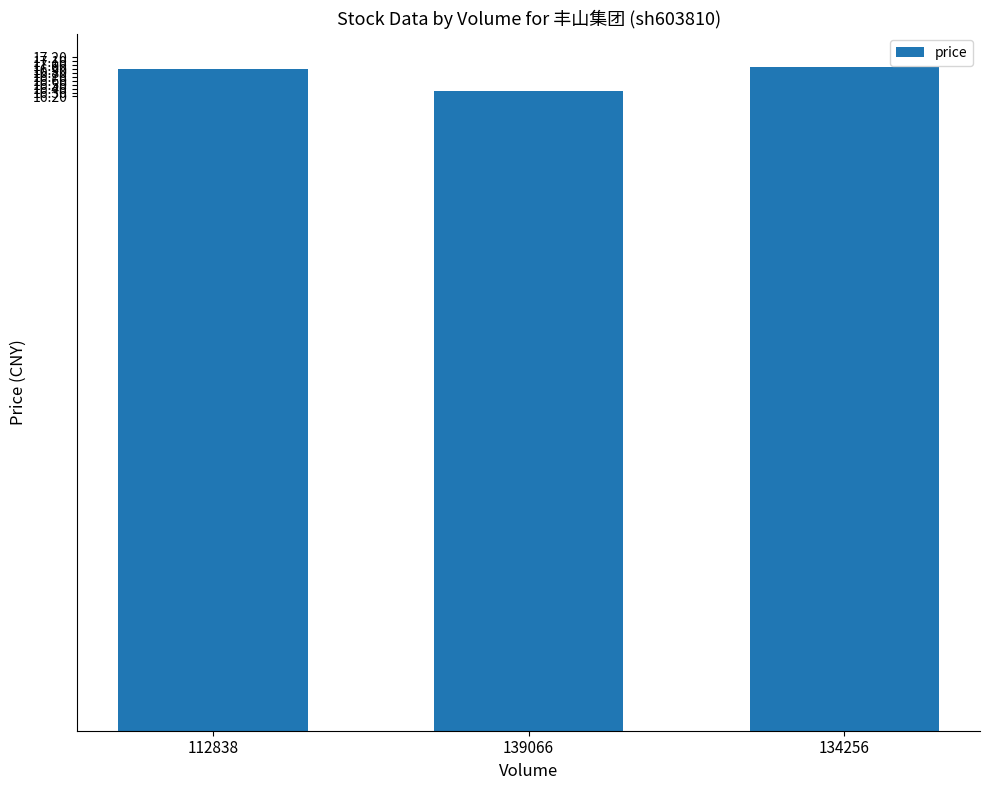

What is the label of the 1st bar from the right?

134256